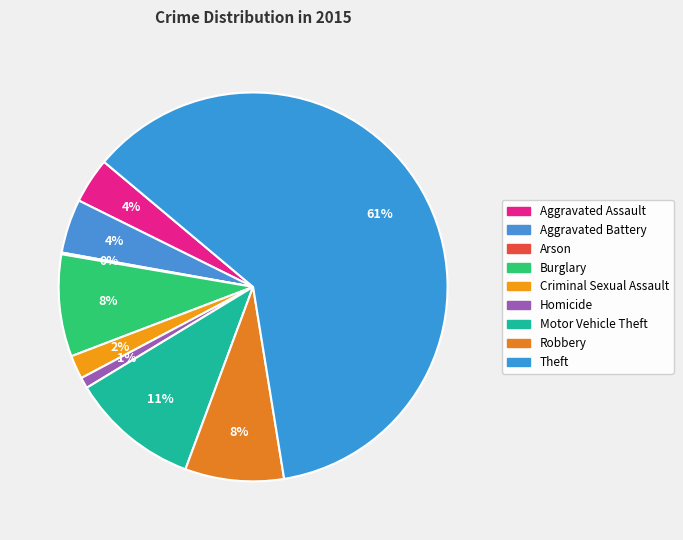

Between Aggravated Assault and Theft, which is larger?

Theft